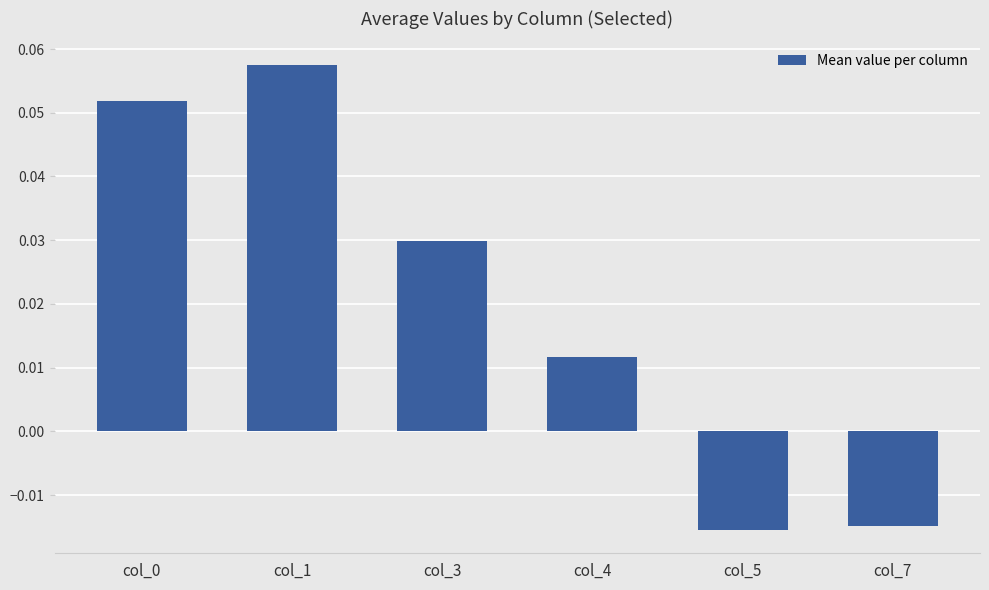

What is the change in value from col_0 to col_7?

-0.1